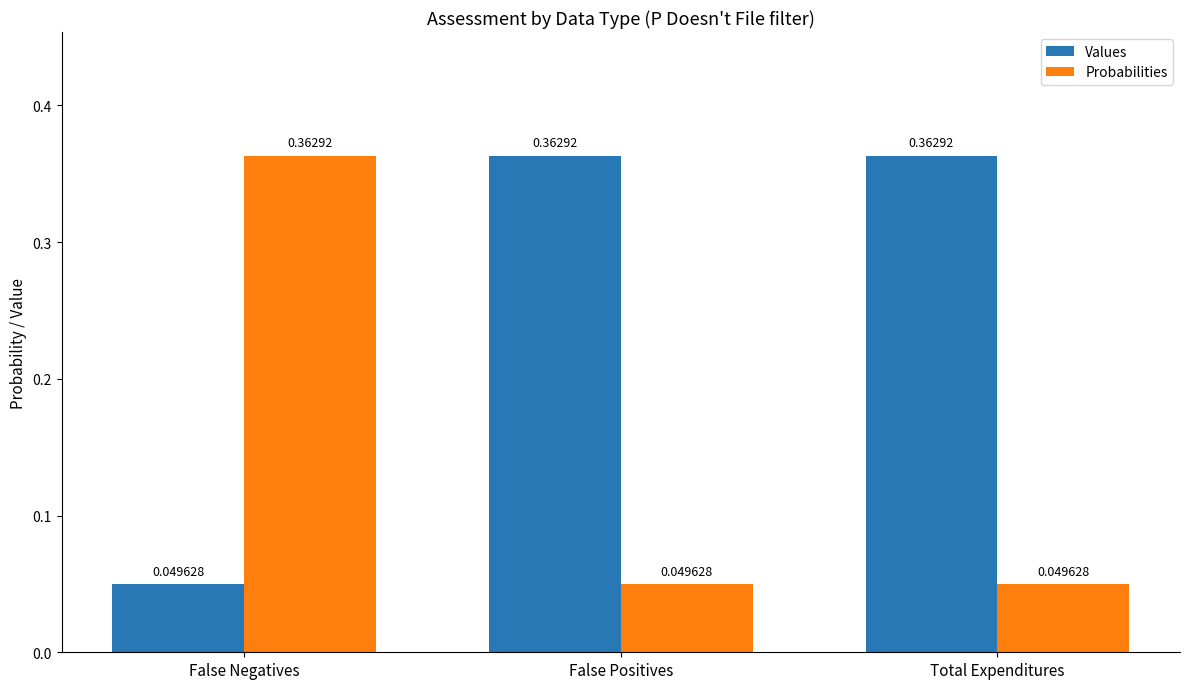

What is the spread (max minus min) of values at False Negatives?

0.3